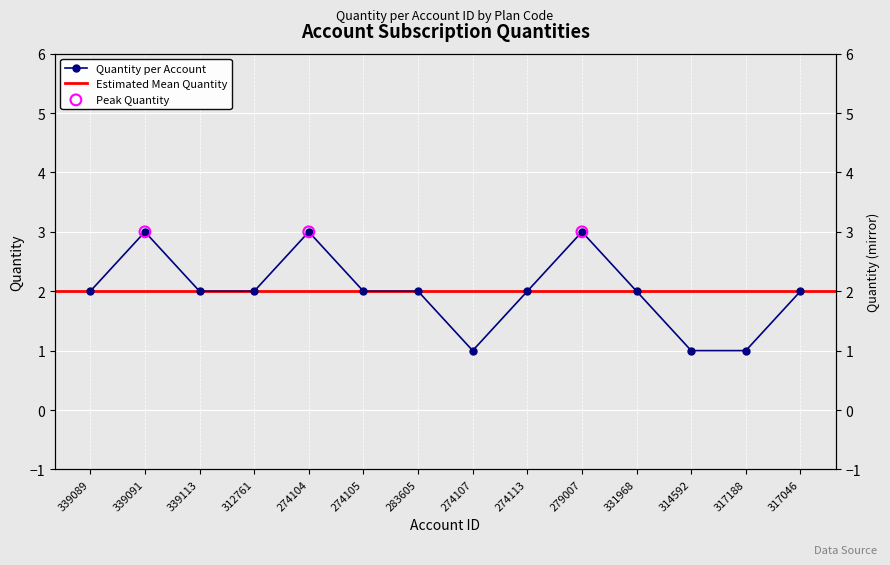

What is the ratio of the value at 317046 to the value at 314592?

2.0